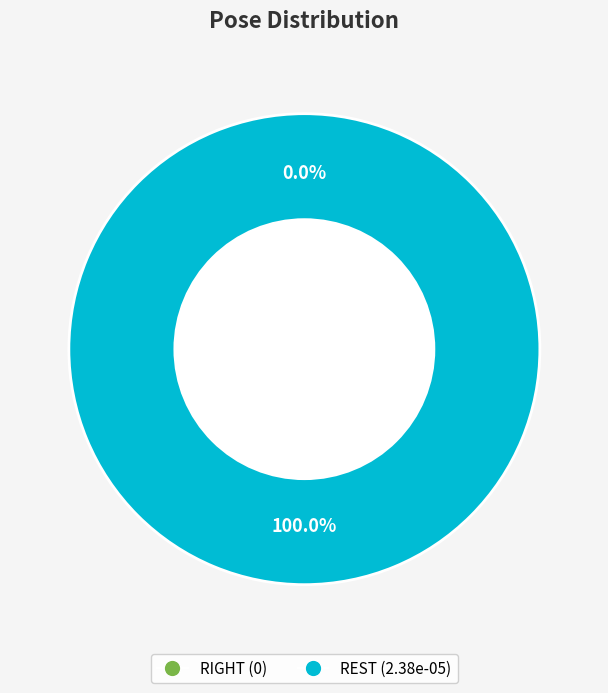

To the nearest percent, what is the average slice percentage?

50%